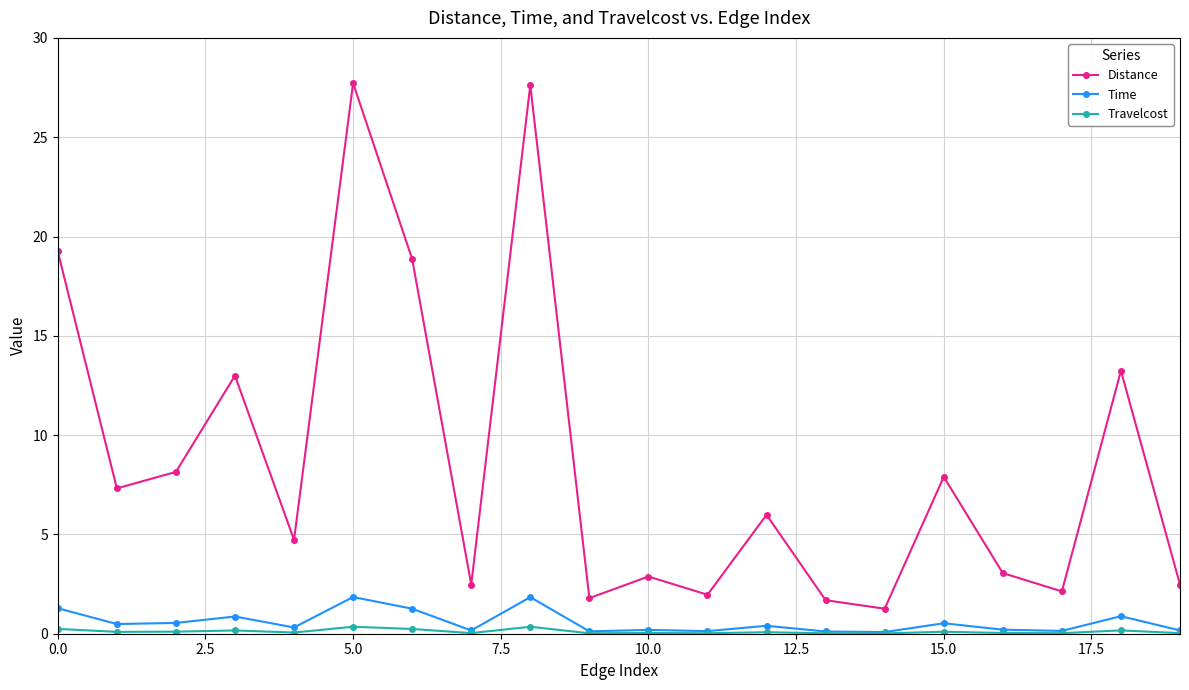

True or false: Distance has more than 1 interior local peaks.

True